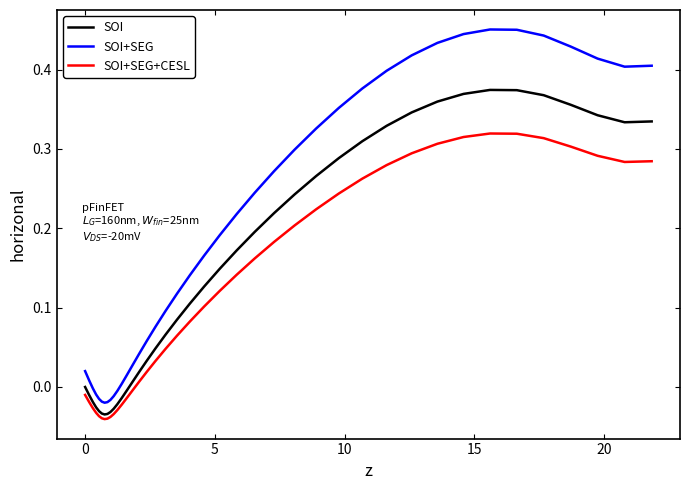

True or false: SOI and SOI+SEG+CESL cross at least once.

False